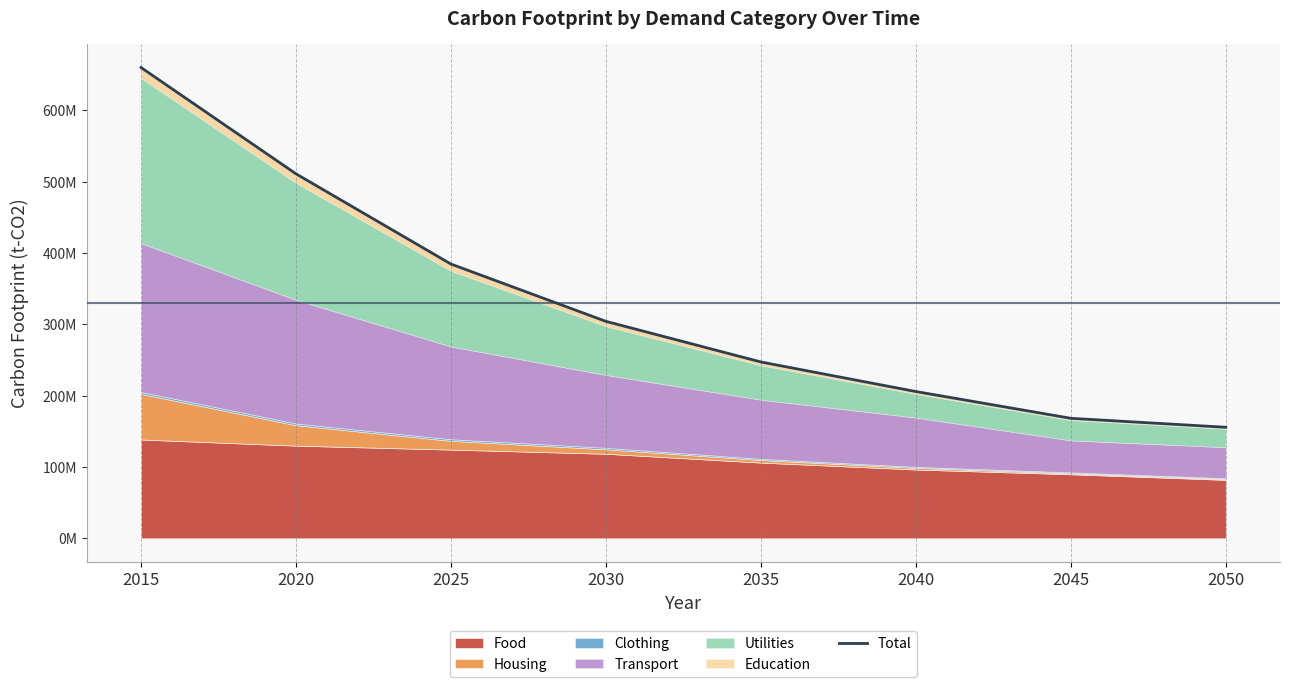

Reading right to left, list all the values displayed in this chart.

155742171.1	168316863.6	205855813.4	247319851.1	304277079.8	384639023.6	511171147.1	660270098.2